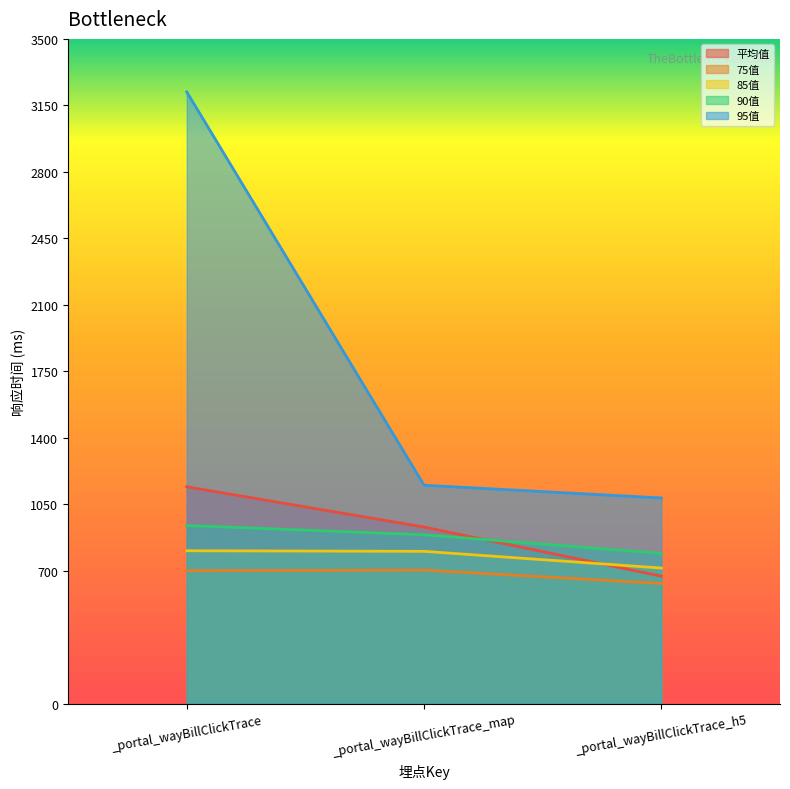

What is the sum of the 95值 values at _portal_wayBillClickTrace and _portal_wayBillClickTrace_map?

4371.0